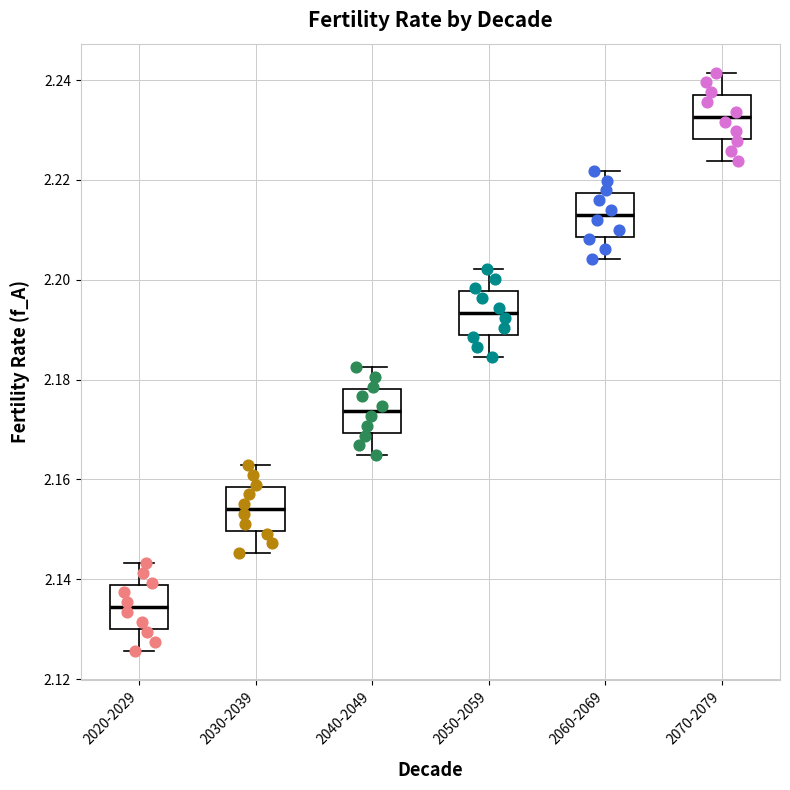

Reading left to right, read every box against the y-axis: the position of its median line, the range the box covers, and the ends of its whiskers. The values are not printed on the chart, so give them approximately, as read against the axis.

2020-2029: median 2.134, box 2.130 to 2.138, whiskers 2.126 to 2.144
2030-2039: median 2.154, box 2.150 to 2.158, whiskers 2.146 to 2.162
2040-2049: median 2.174, box 2.170 to 2.178, whiskers 2.164 to 2.182
2050-2059: median 2.194, box 2.188 to 2.198, whiskers 2.184 to 2.202
2060-2069: median 2.214, box 2.208 to 2.218, whiskers 2.204 to 2.222
2070-2079: median 2.232, box 2.228 to 2.238, whiskers 2.224 to 2.242